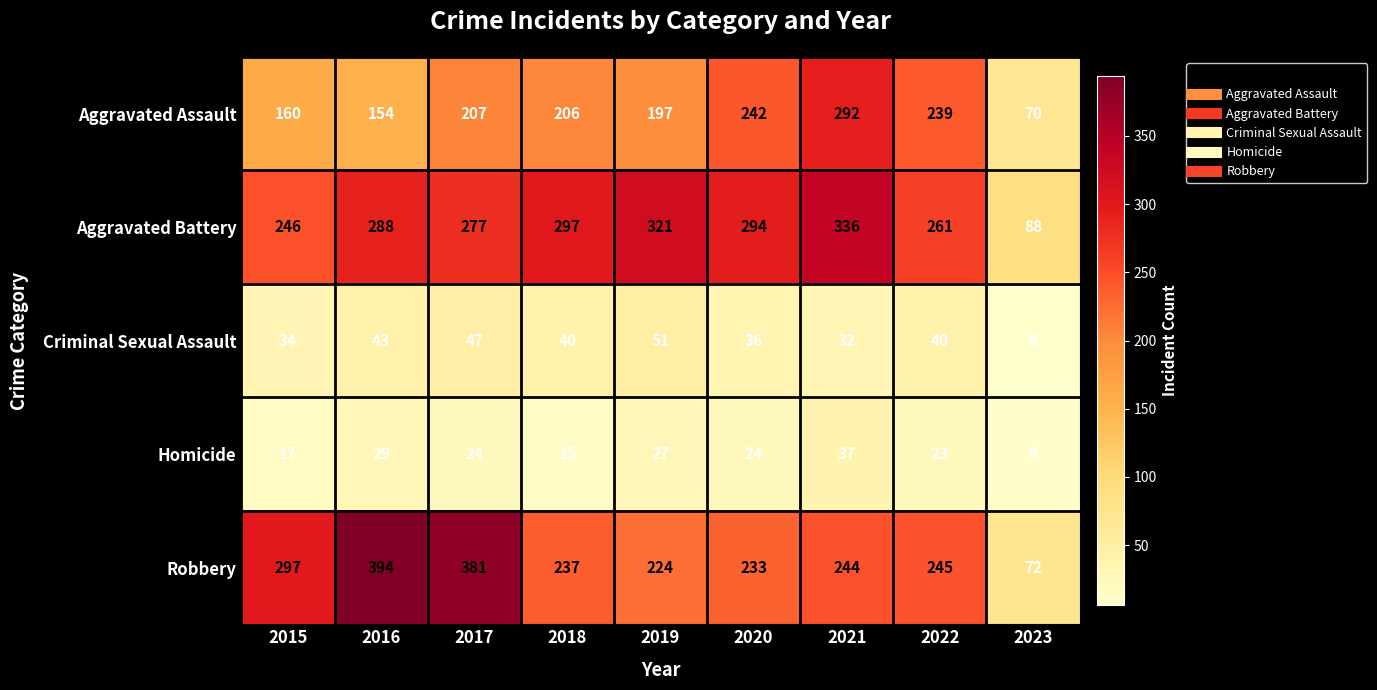

The value of Homicide at 2018 is 15. True or false?

True